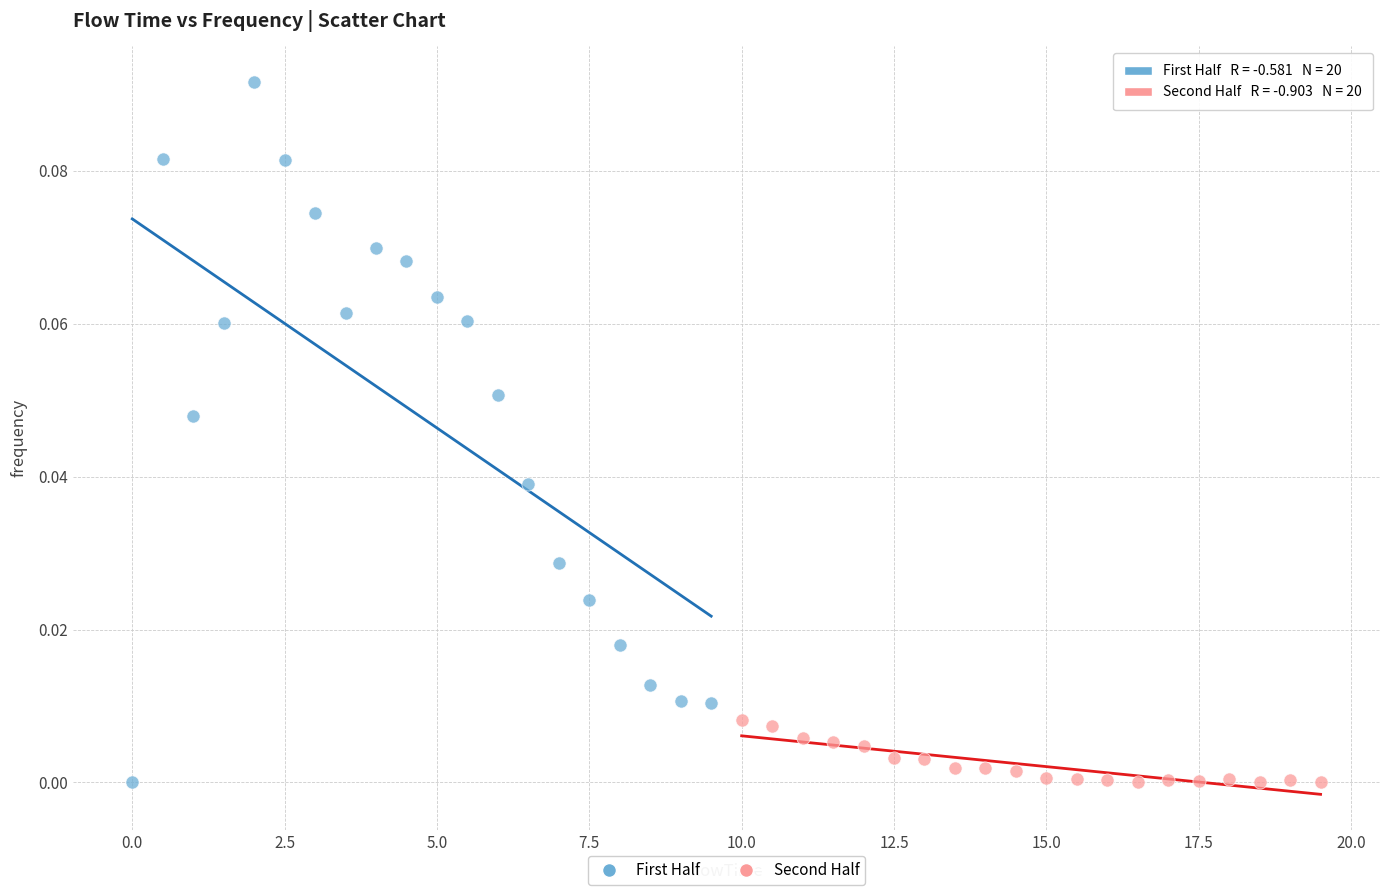

Which series has the largest Y range (max minus min)?

First Half